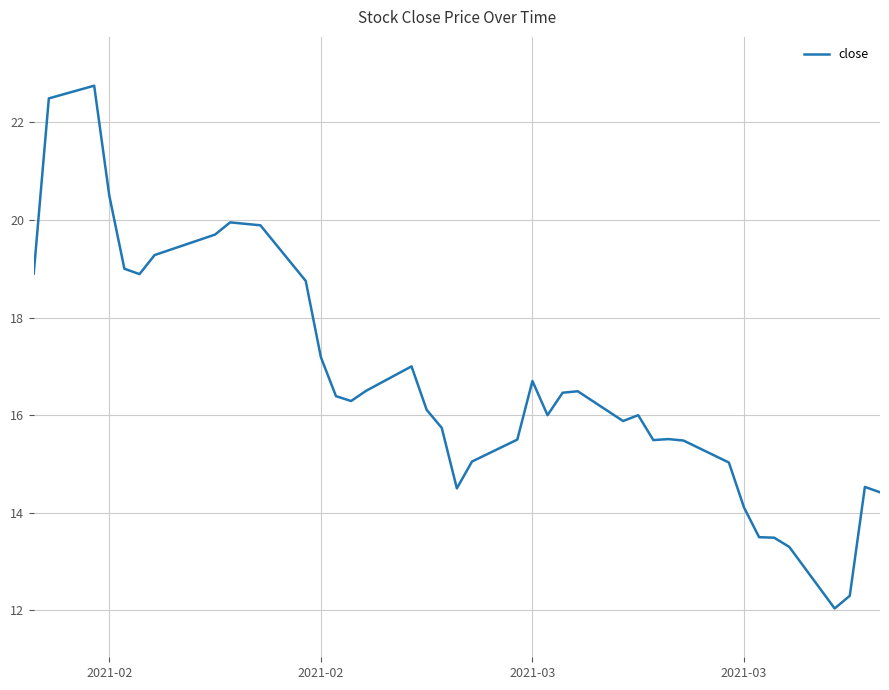

Does the chart display data point markers on the line(s)?

No